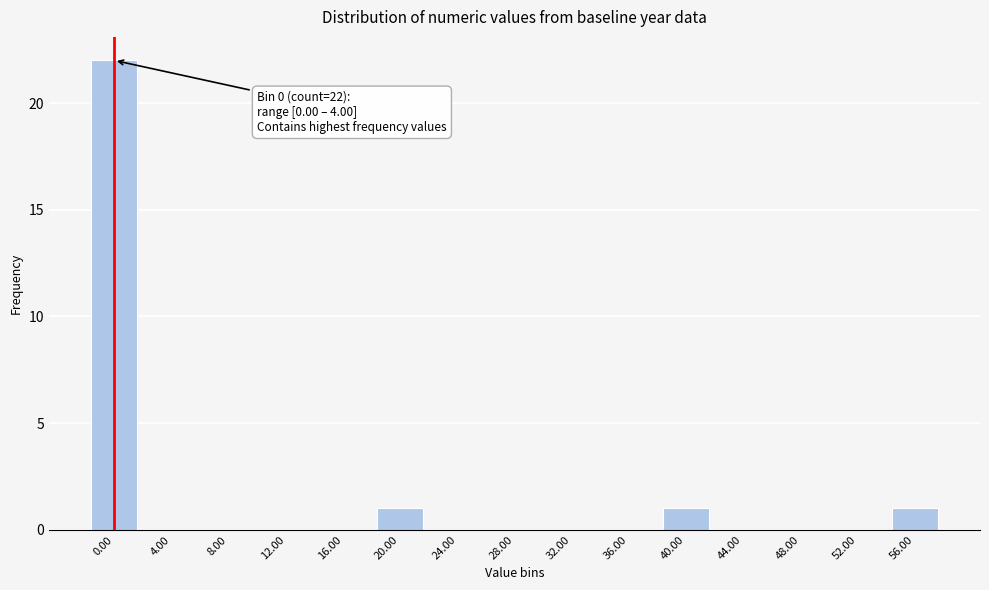

Reading right to left, transcribe all the data shown in this chart.

56.00=1	52.00=0	48.00=0	44.00=0	40.00=1	36.00=0	32.00=0	28.00=0	24.00=0	20.00=1	16.00=0	12.00=0	8.00=0	4.00=0	0.00=22